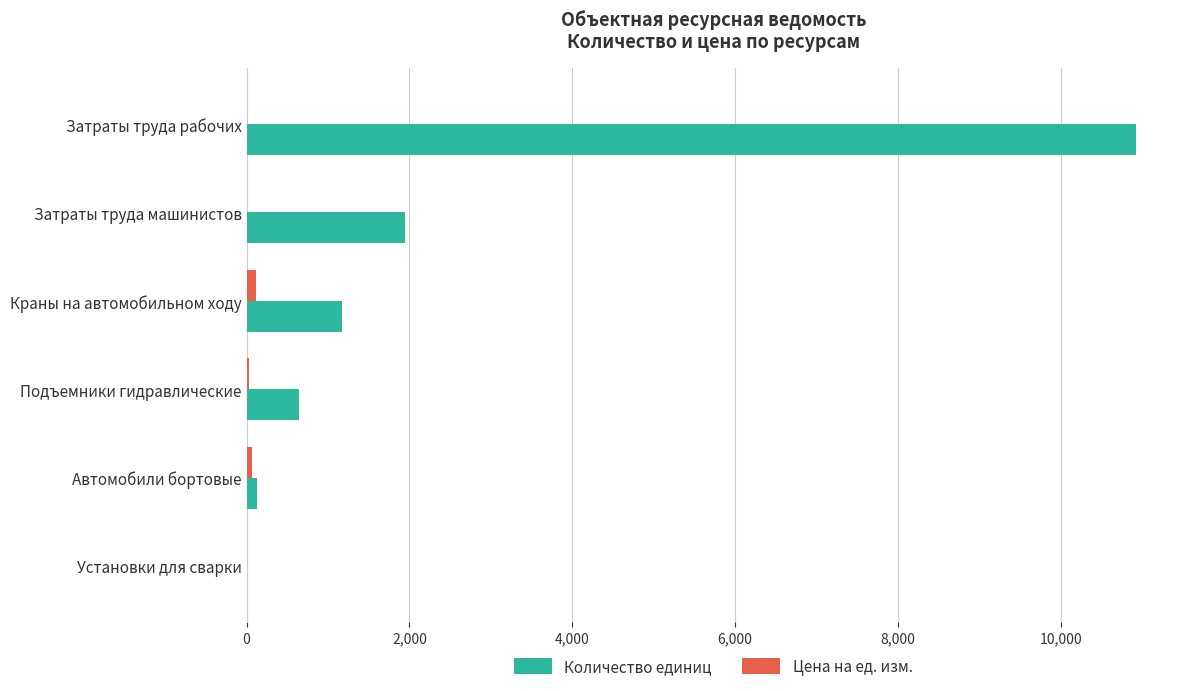

What is the greatest value displayed?

10920.8